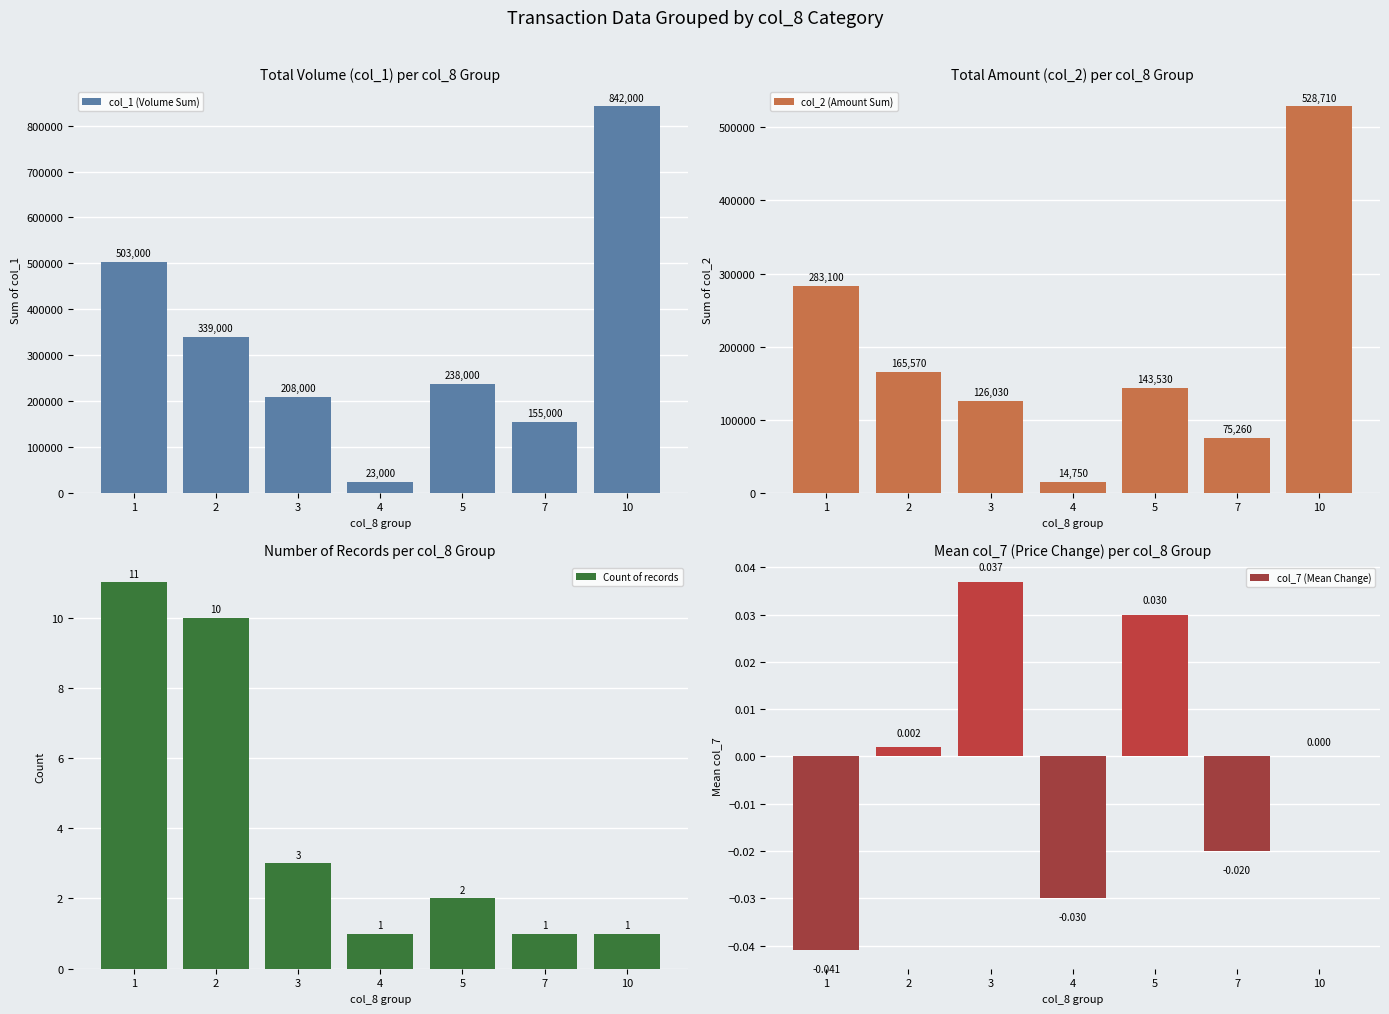

What is the value of the col_1 (Volume Sum) bar at the 3rd from the left?

208000